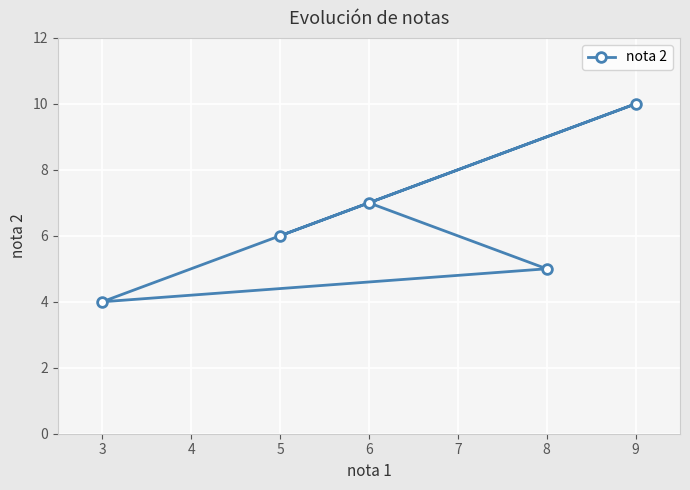

What value does the data have at 9?

10